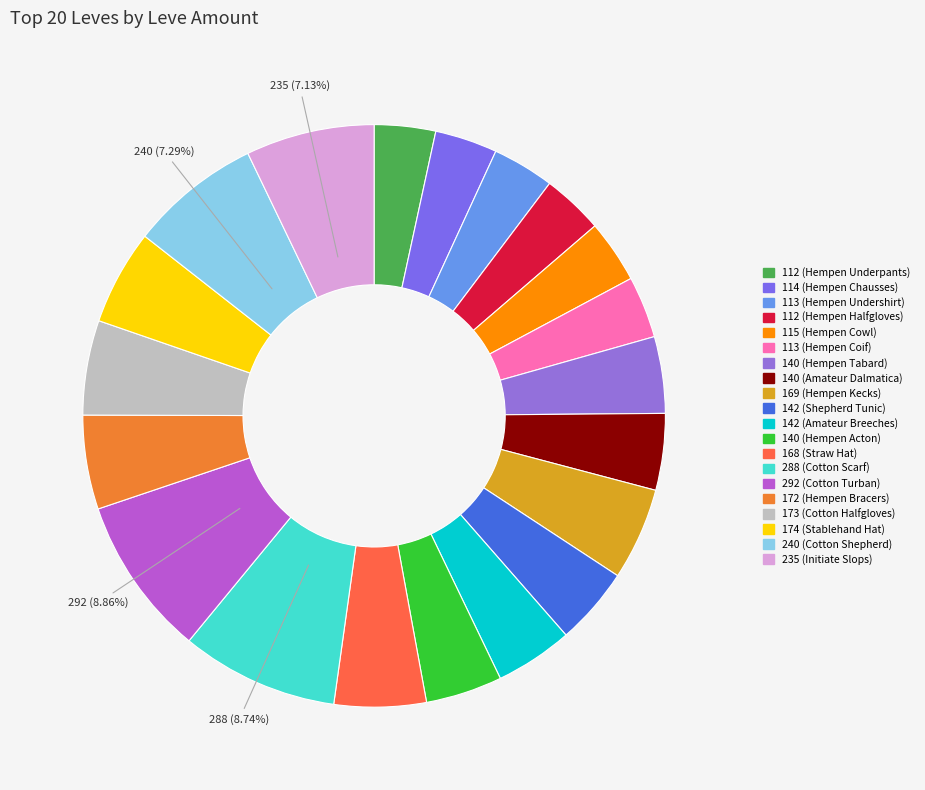

To the nearest percent, what percentage of the pie is 140 (Amateur Dalmatica)?

4%